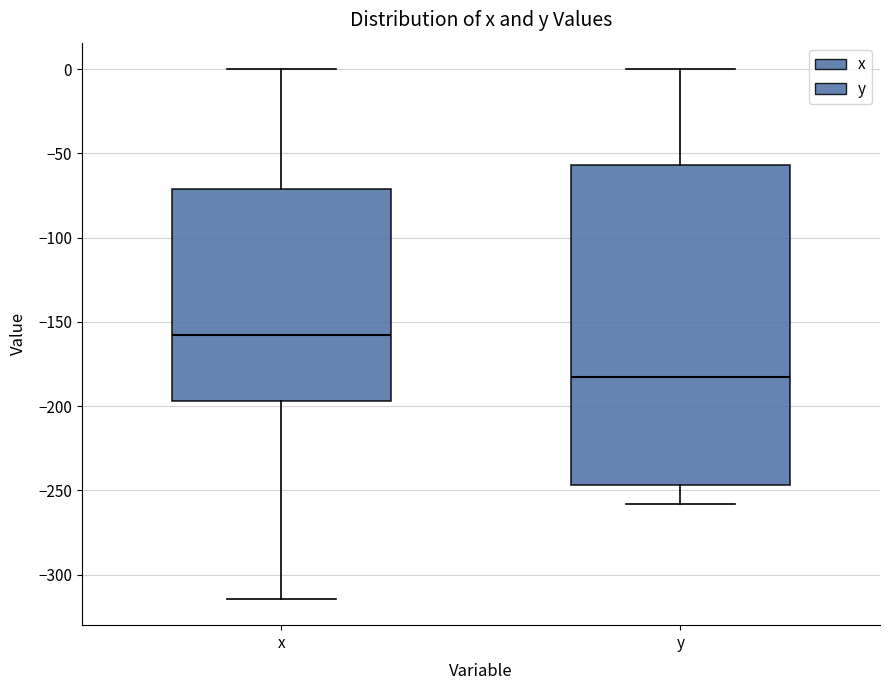

Which box has the lowest median line?

y